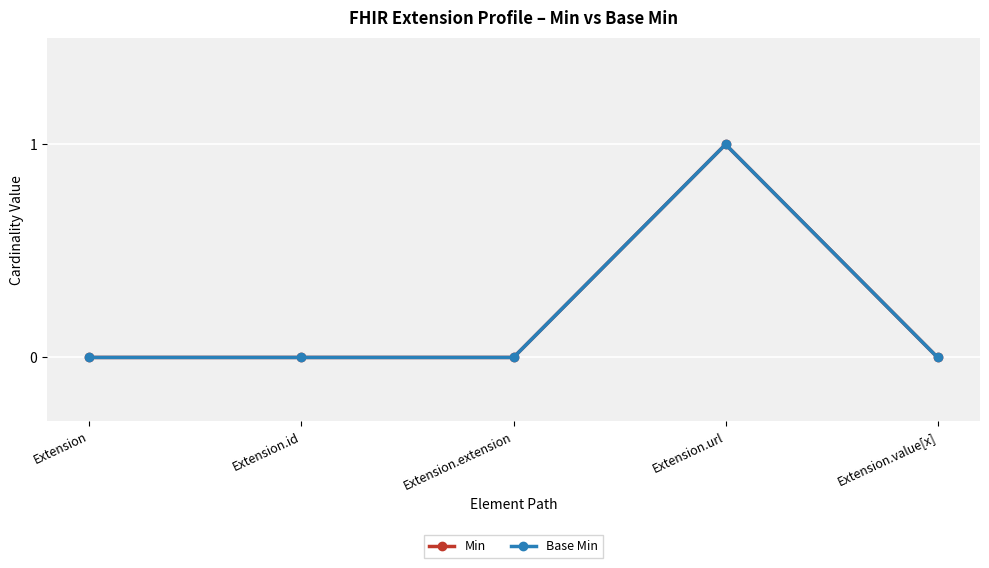

What is the label of the 5th point from the left?

Extension.value[x]